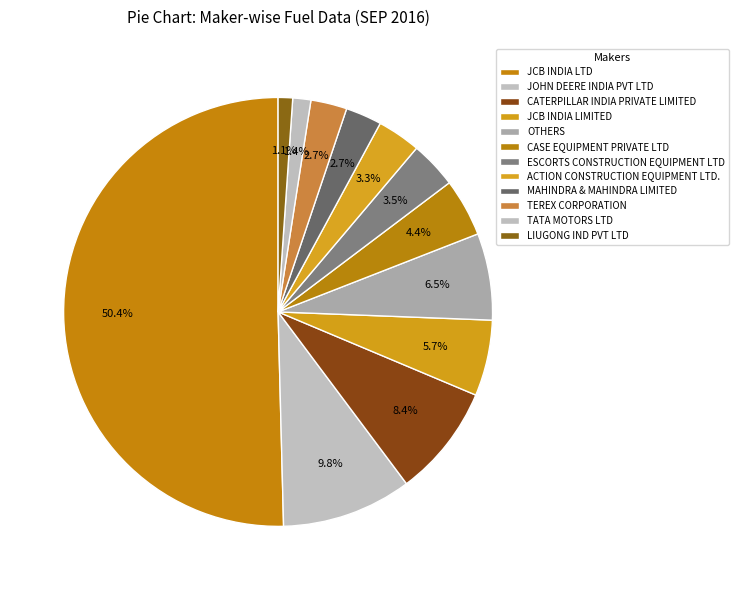

To the nearest percent, what is the average slice percentage?

8%